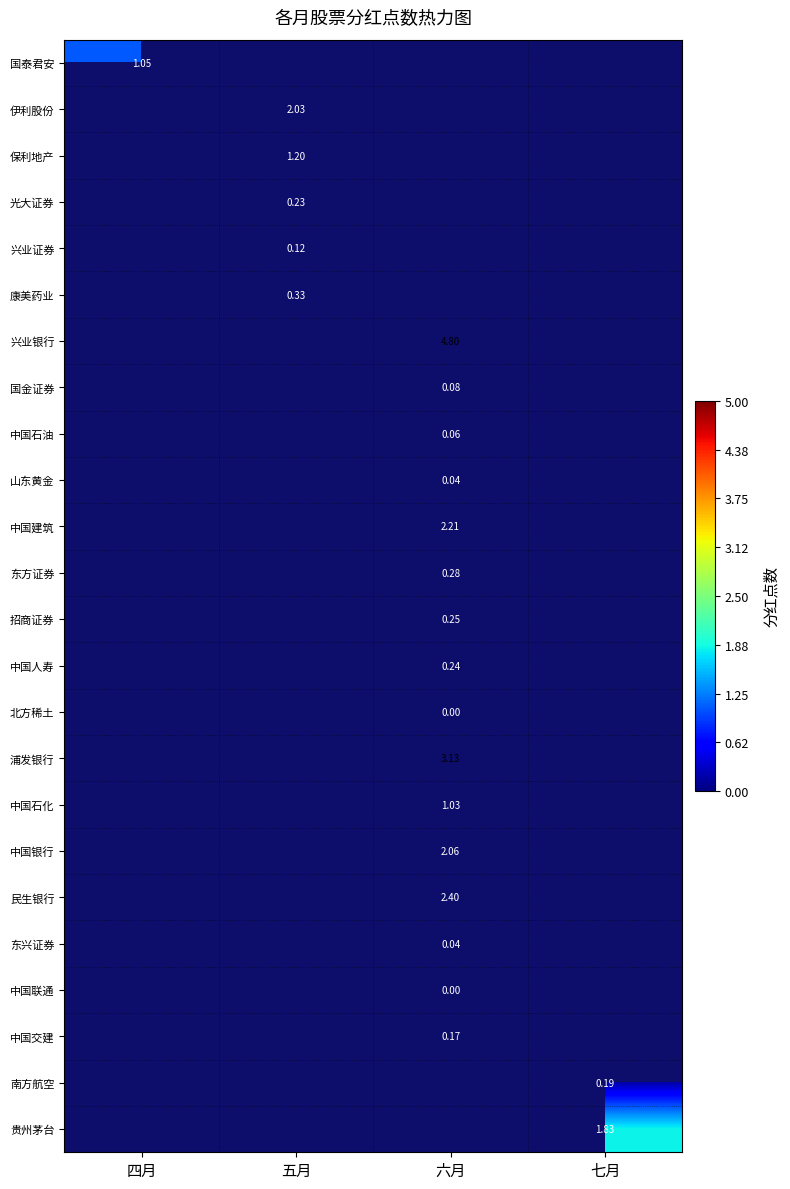

At 五月, list the series in order from largest to smallest.

国泰君安, 伊利股份, 保利地产, 康美药业, 光大证券, 兴业银行, 国金证券, 中国石油, 山东黄金, 中国建筑, 东方证券, 招商证券, 中国人寿, 北方稀土, 浦发银行, 中国石化, 中国银行, 民生银行, 东兴证券, 中国联通, 中国交建, 南方航空, 贵州茅台, 兴业证券